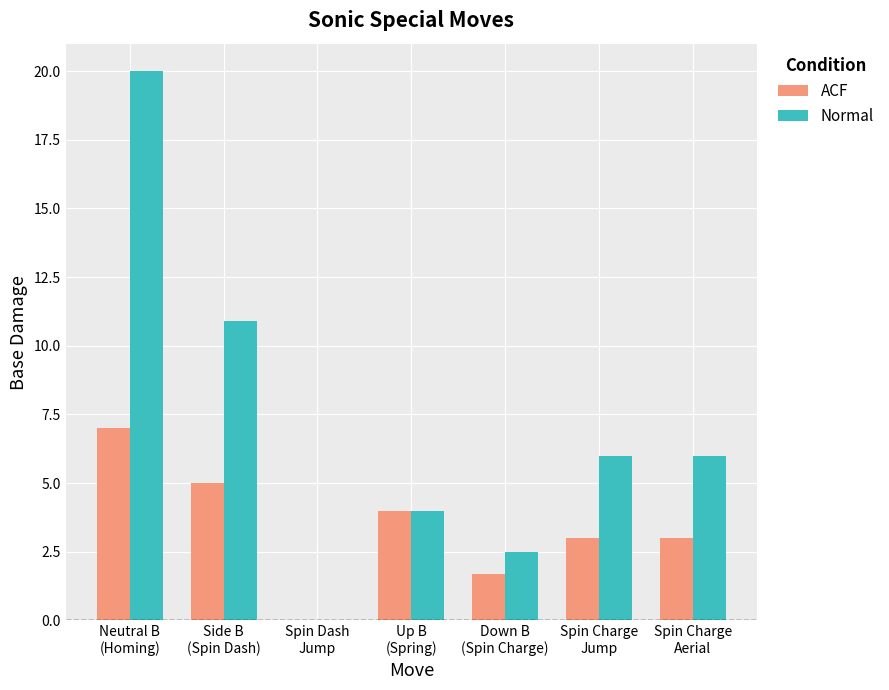

Are the bars horizontal?

No